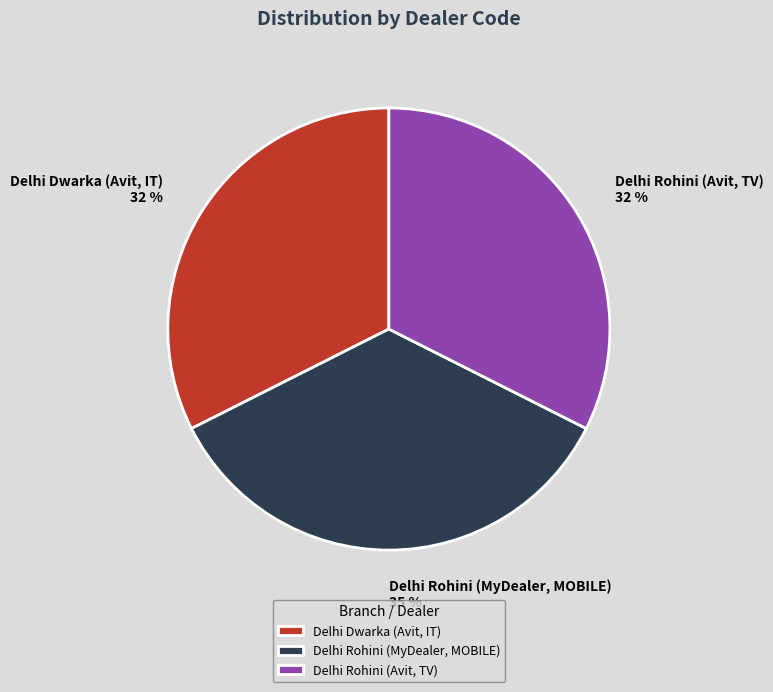

Approximately how many times larger is the value at Delhi Rohini (Avit, TV) compared to Delhi Dwarka (Avit, IT)?

1.0